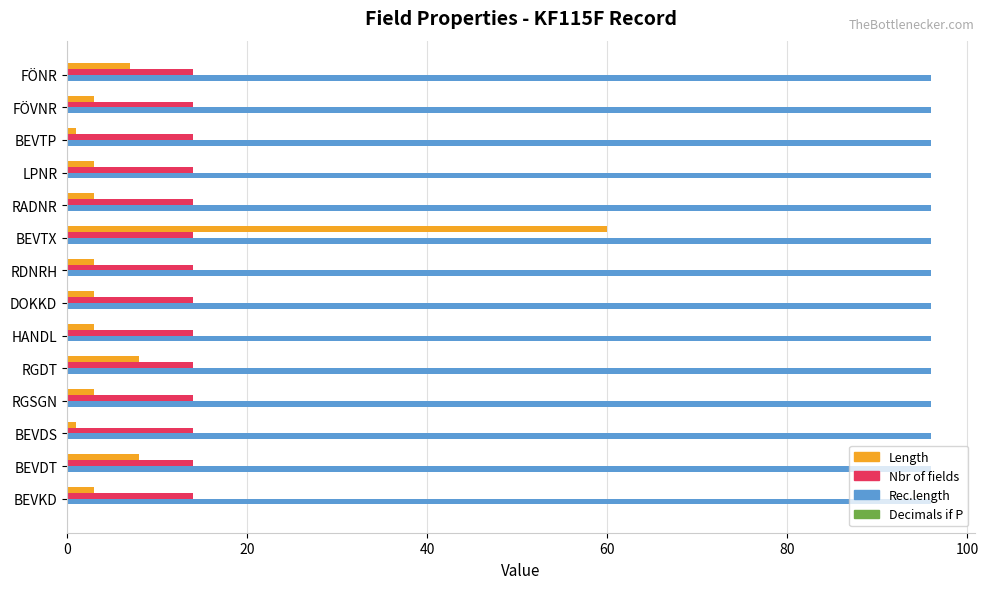

Rank the series by their maximum value, from lowest to highest.

Nbr of fields, Length, Rec.length